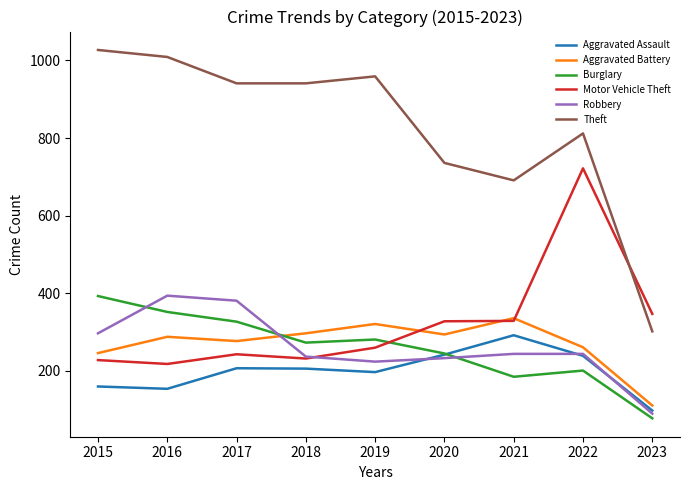

What is the difference between the maximum and minimum values in the Burglary series?

315